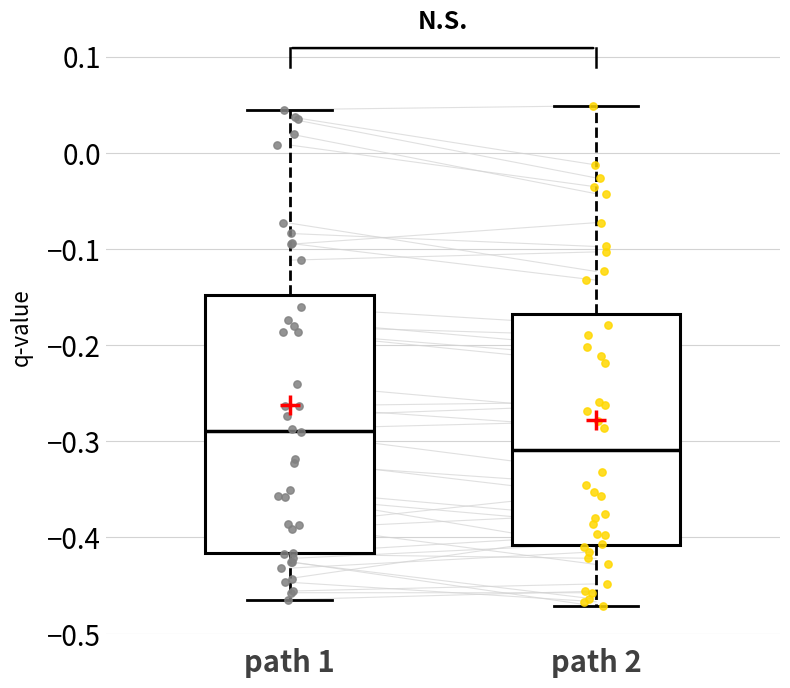

Which box is the tallest, from its lower edge to its upper edge?

path 1